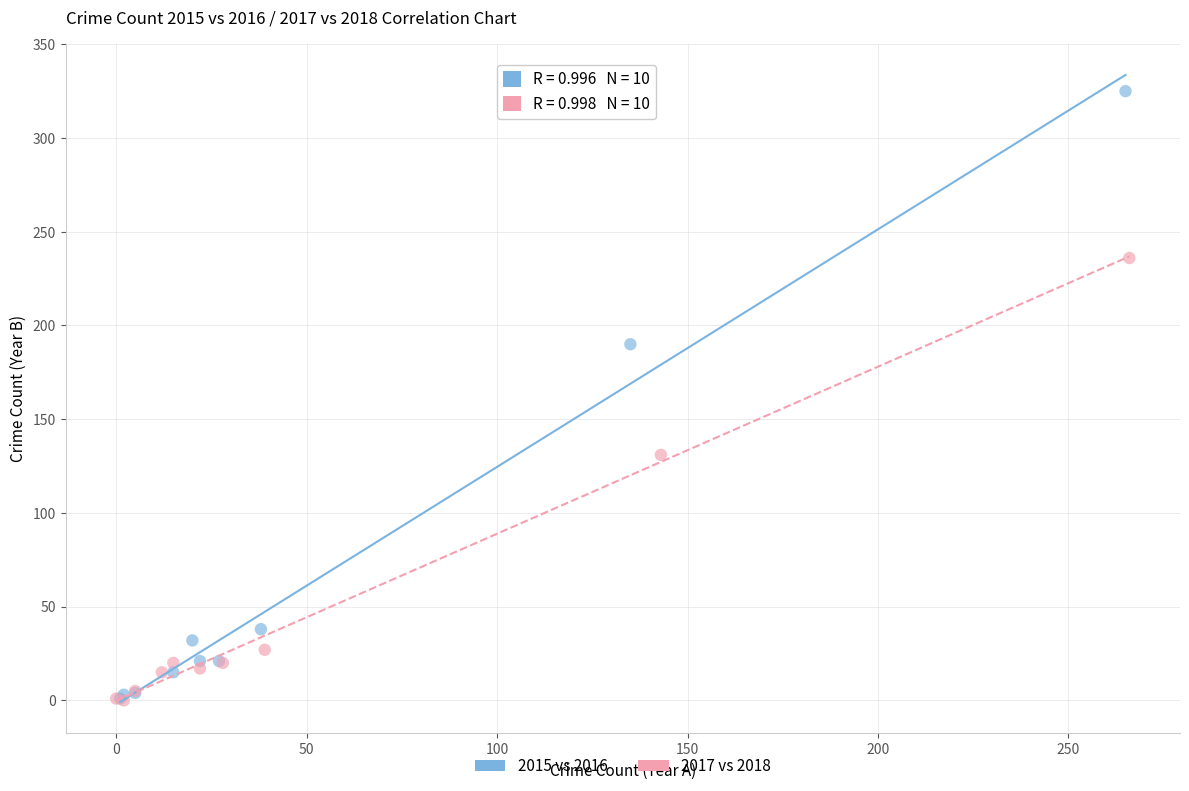

What are all the series names shown in the legend?

2015 vs 2016, 2017 vs 2018